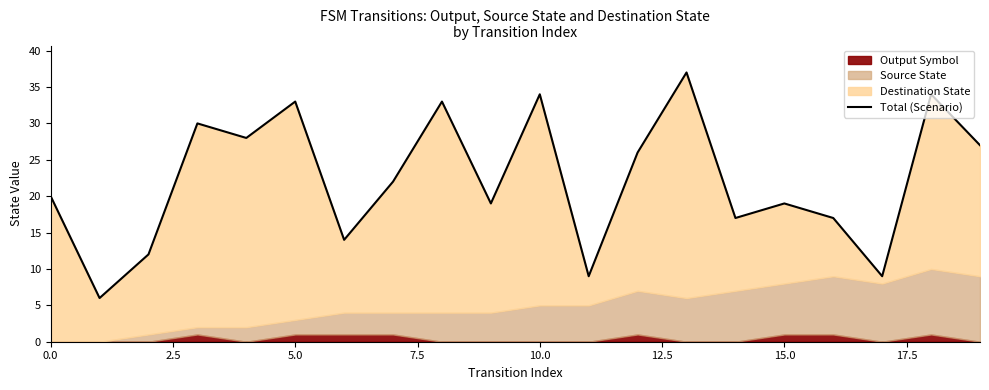

What is the change in value from 11 to 13?

+28